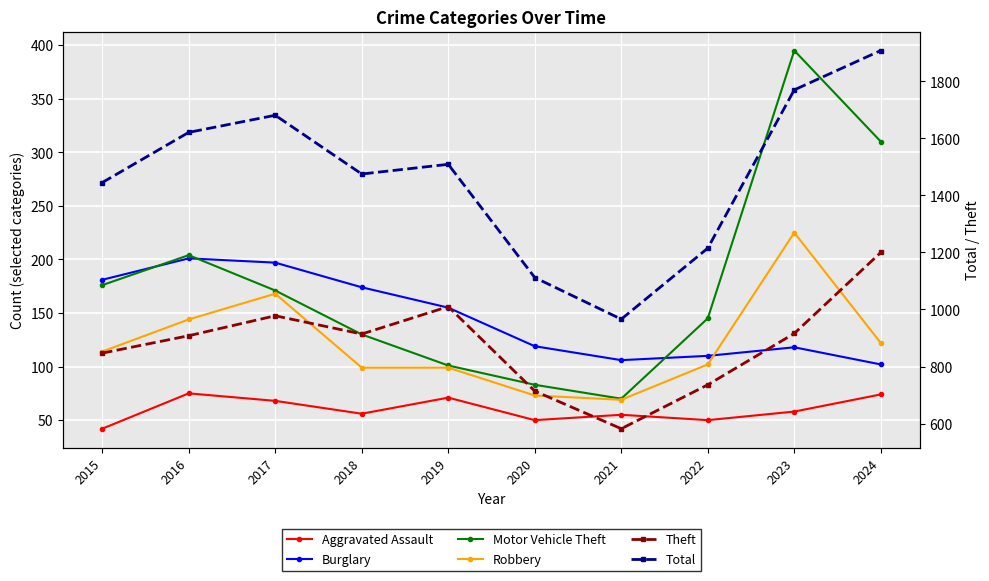

What is the value of the Motor Vehicle Theft point at the 4th from the left?

130